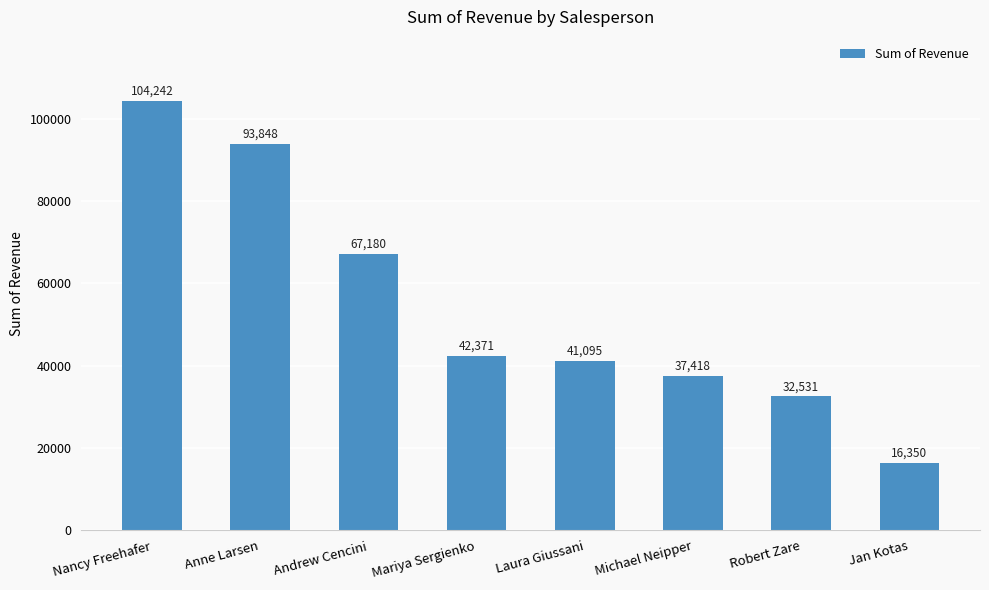

The chart shows a value of 37418.0 at Michael Neipper. True or false?

True